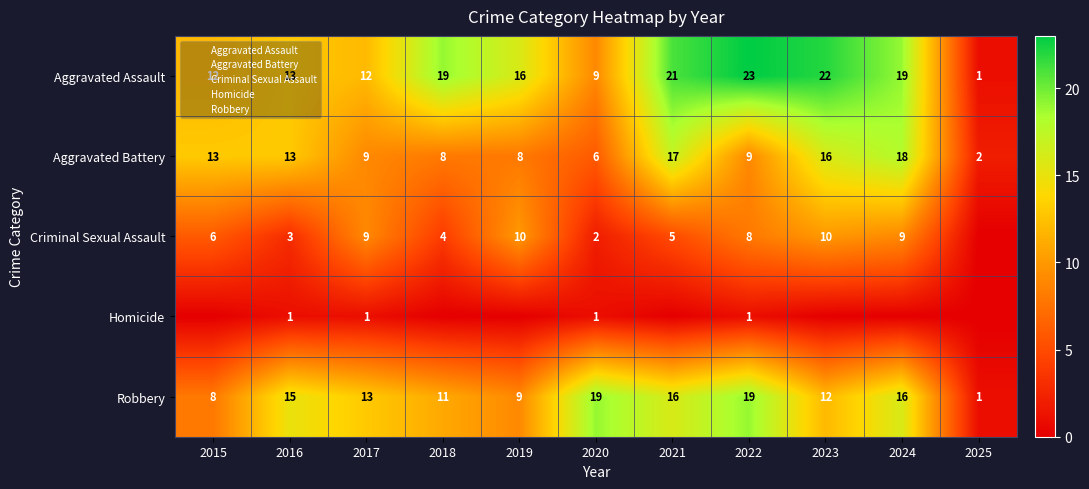

The value of Aggravated Assault at 2025 is 1. True or false?

True